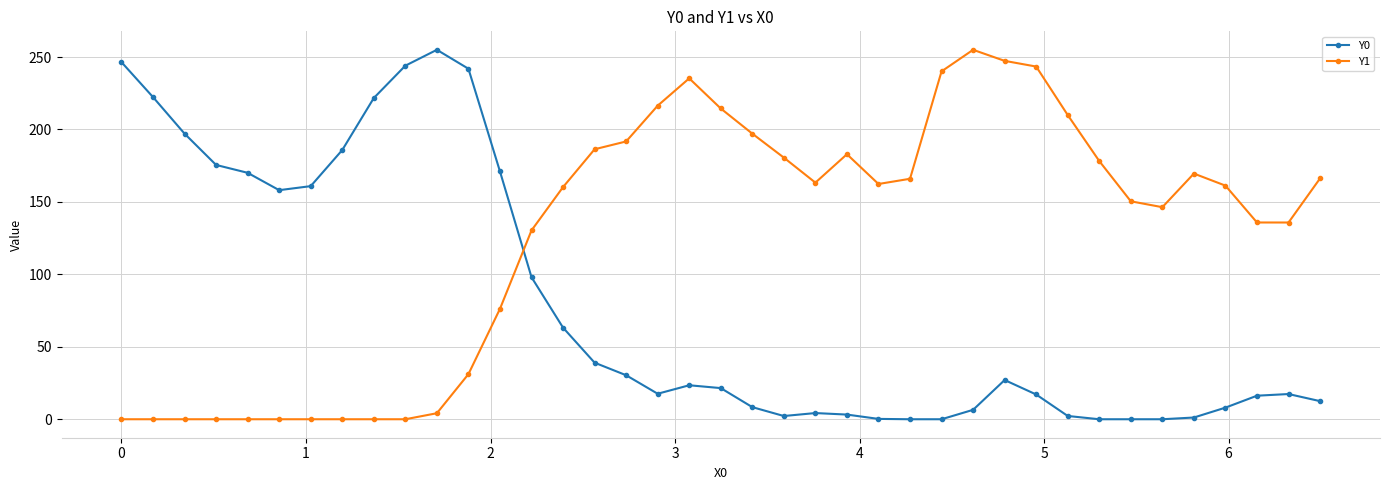

At how many categories does at least one series exceed 89?

39